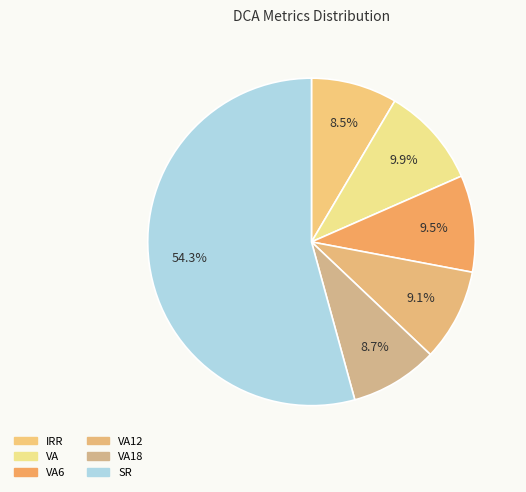

How many segments does this pie chart have?

6